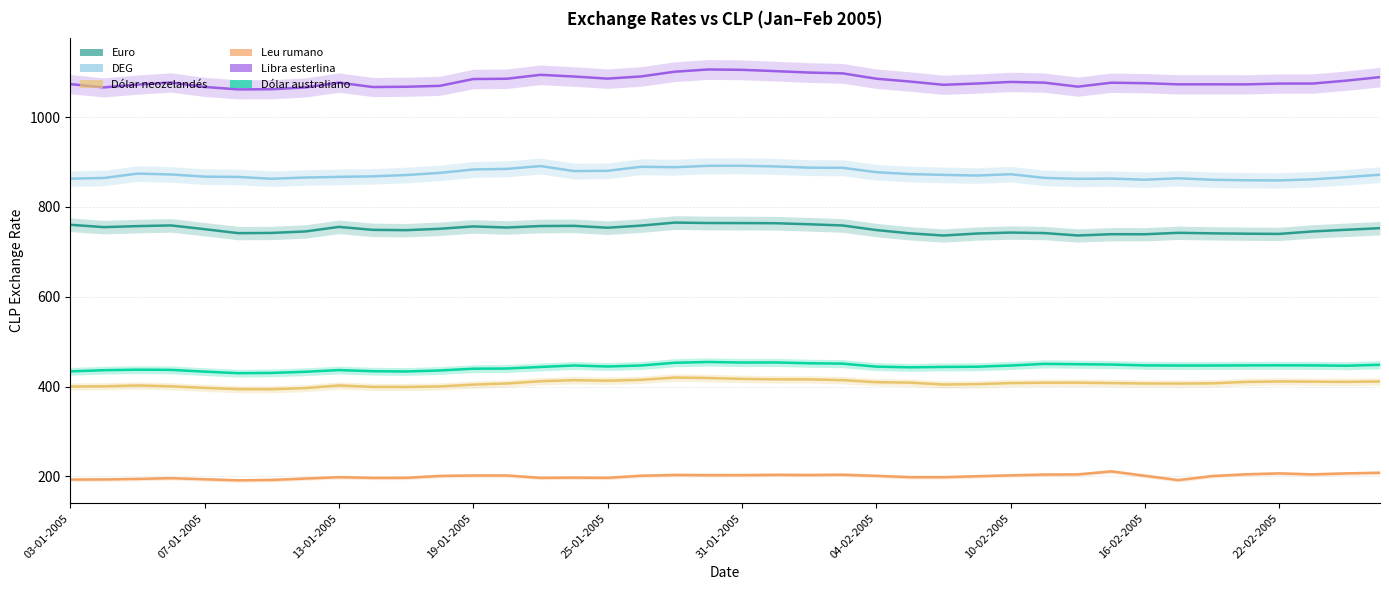

At which category does the chart reach its peak across all series?

19